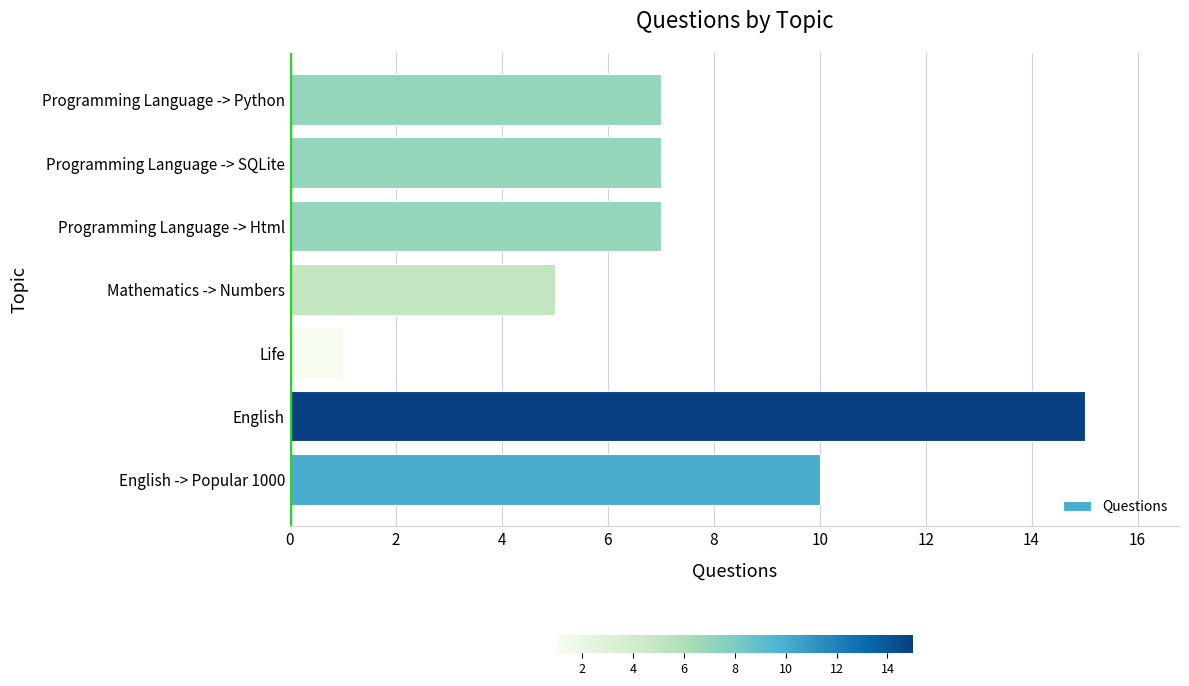

Reading bottom to top, list all the values displayed in this chart.

10	15	1	5	7	7	7